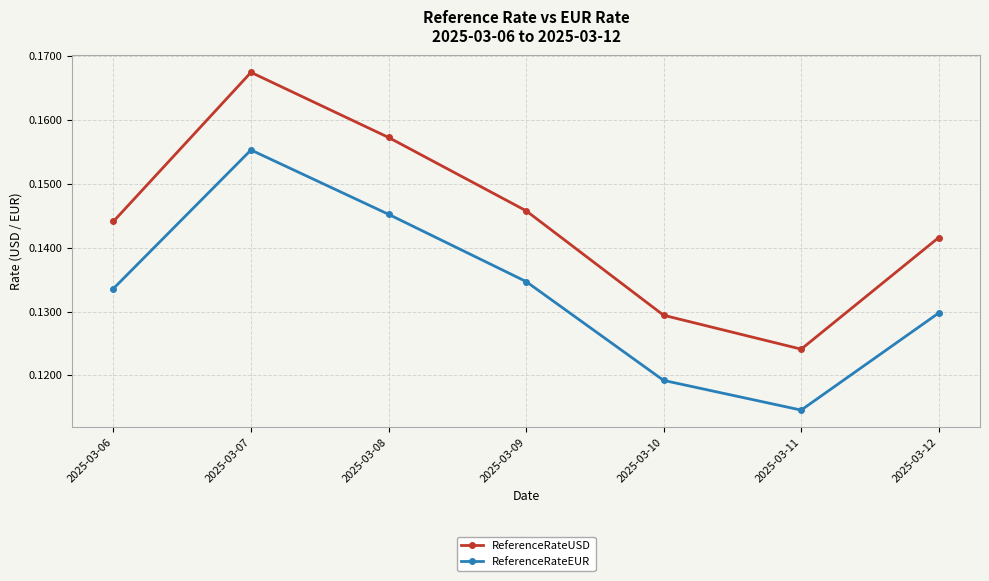

How many lines are shown in the chart?

2